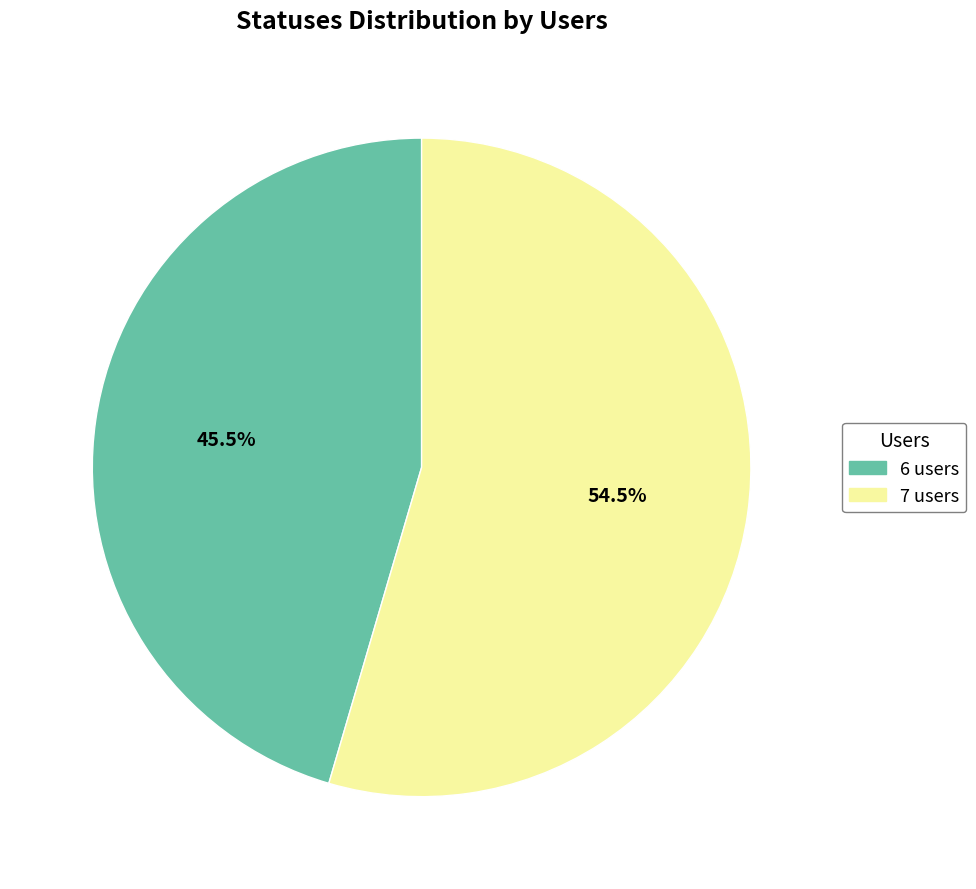

Which slice is the smallest?

6 users